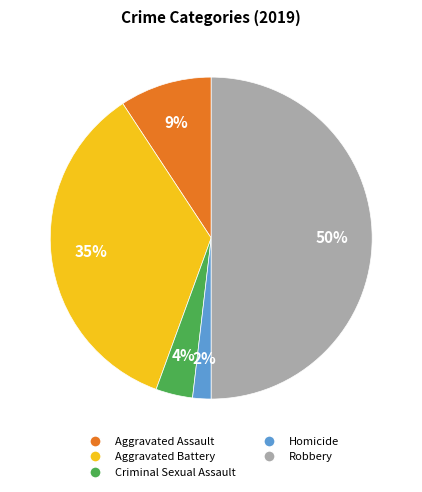

To the nearest percent, what portion does Aggravated Assault represent?

9%